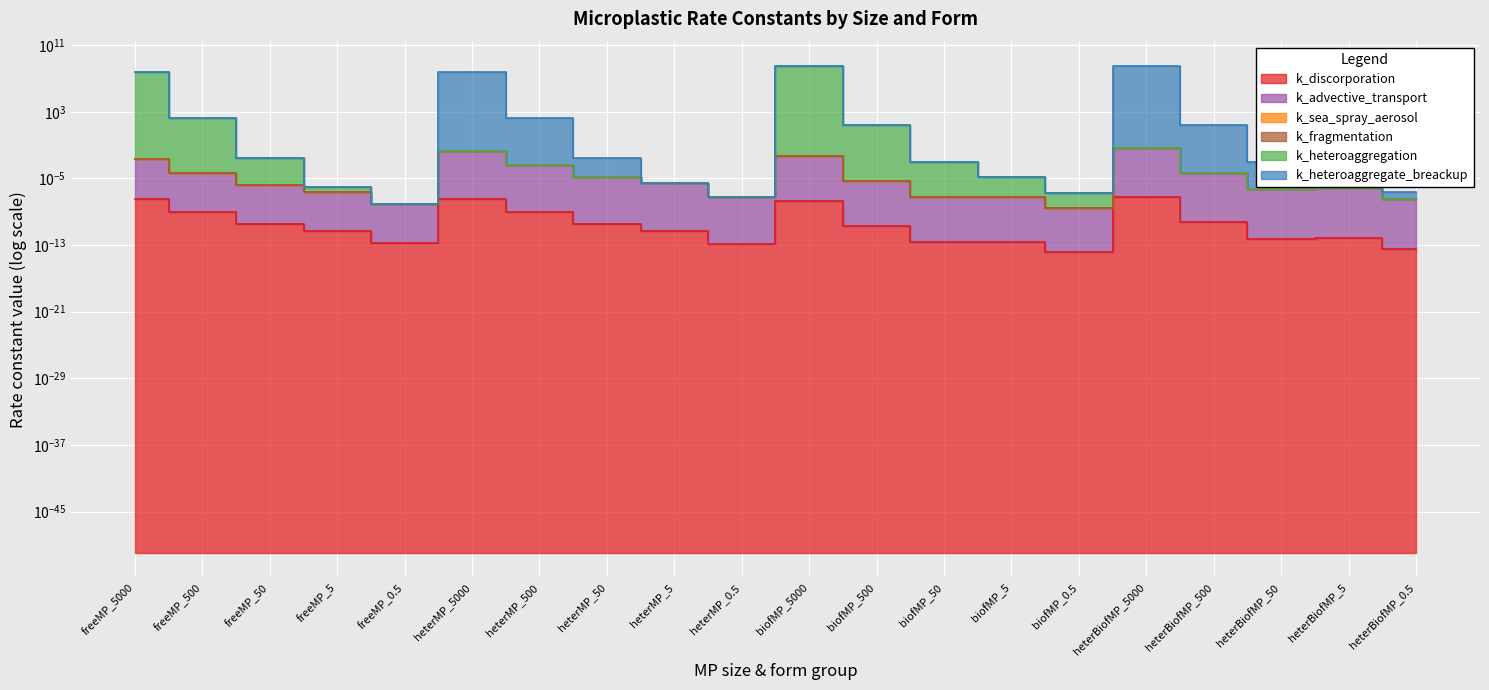

Which series has the largest range (max minus min)?

k_heteroaggregation